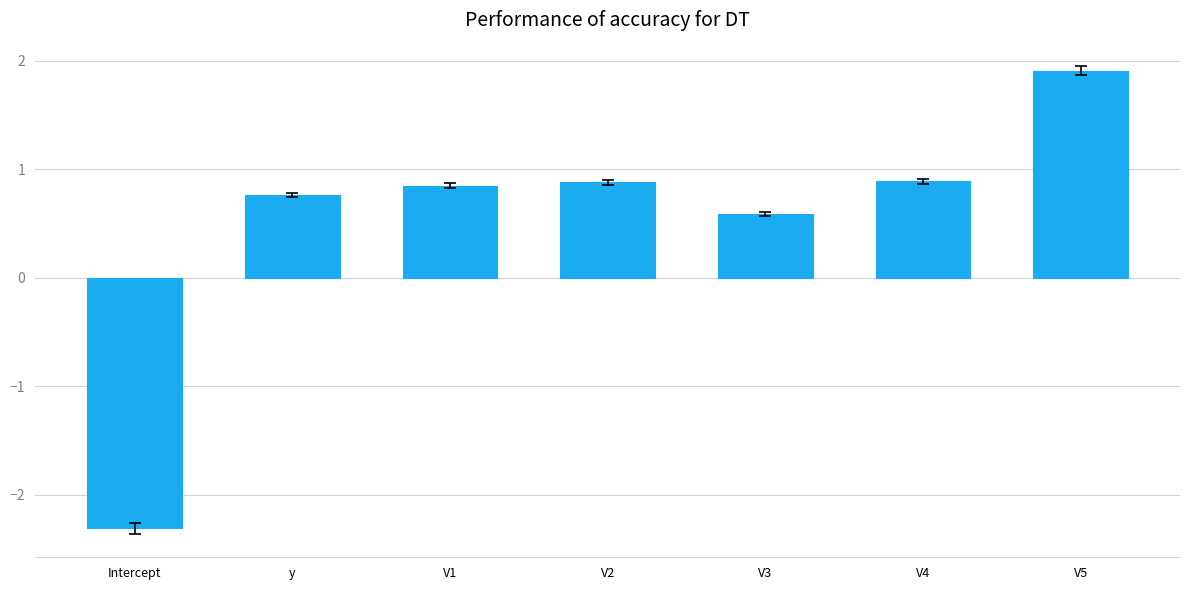

Which label corresponds to the largest value in the chart?

V5